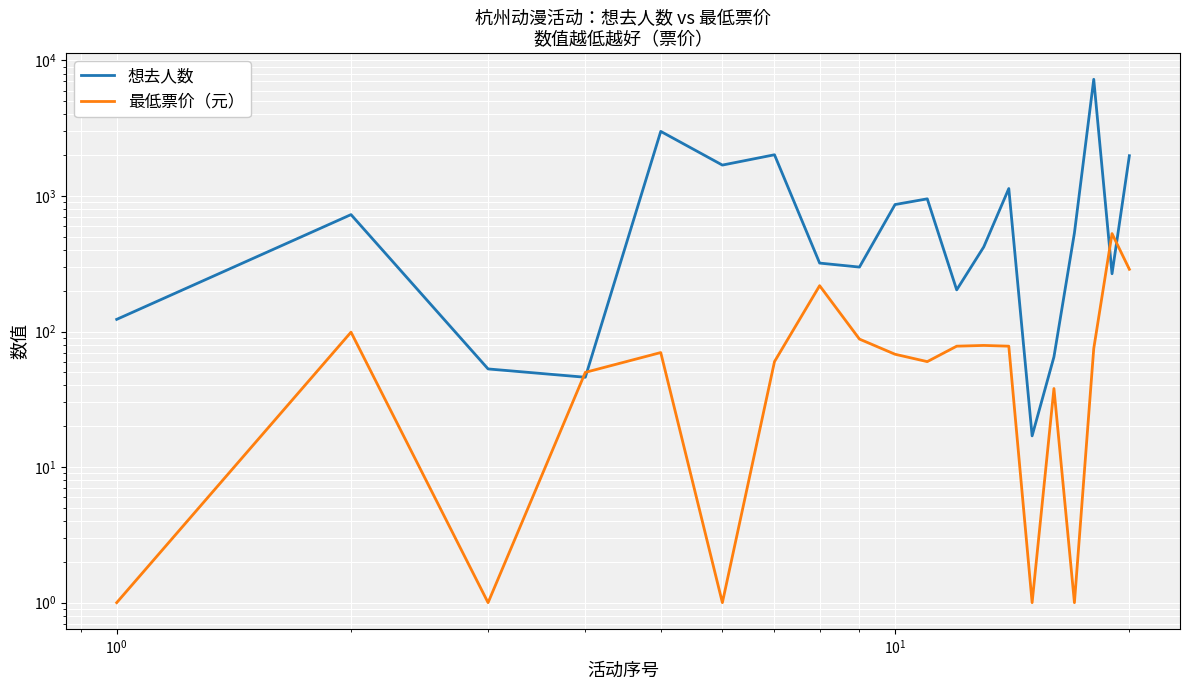

What are all the series names shown in the legend?

想去人数, 最低票价（元）